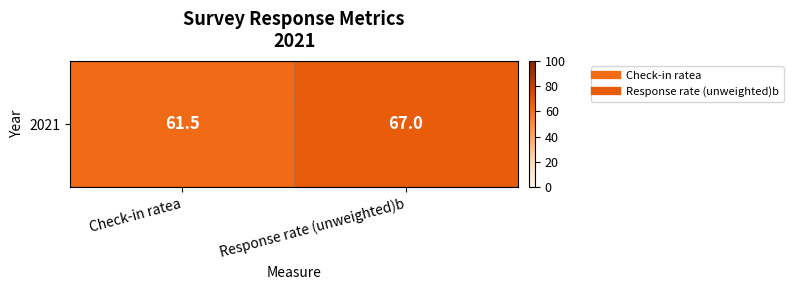

Which category has the lowest value across all series?

Check-in ratea